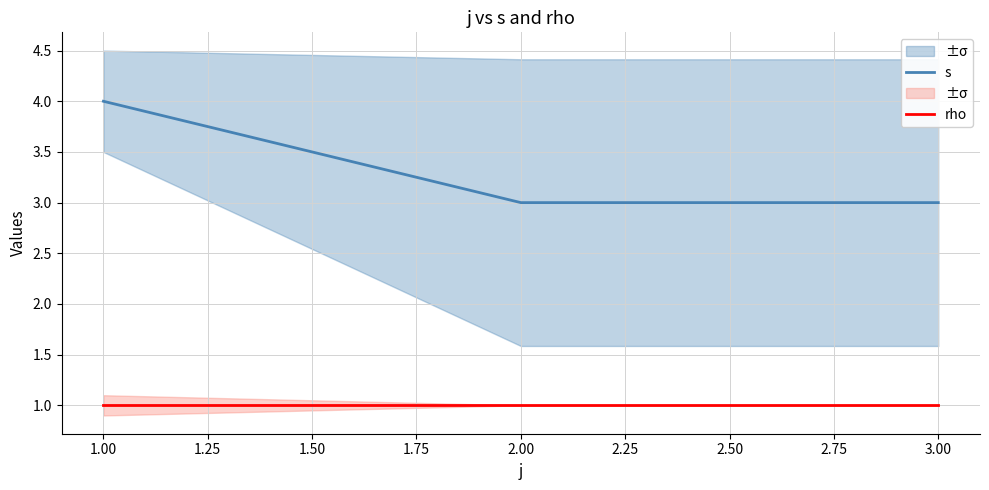

What is the minimum value for s?

3